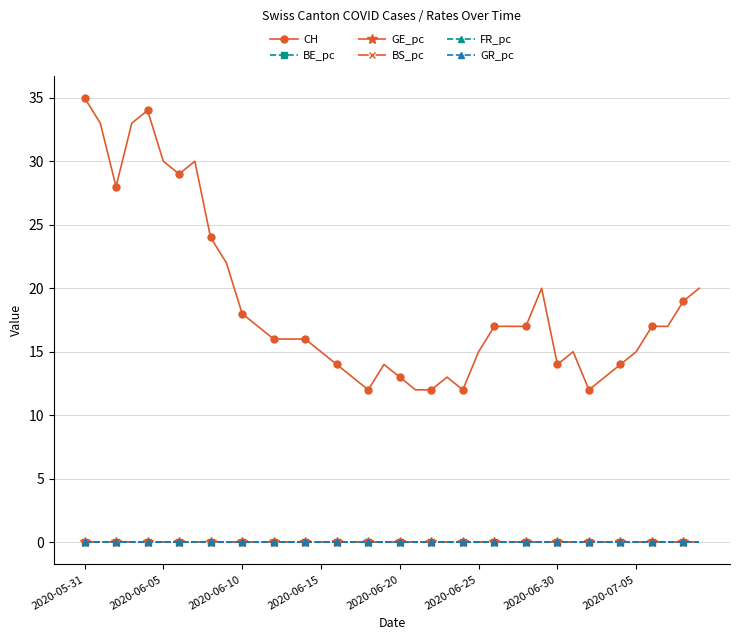

At how many categories does at least one series exceed 23?

9